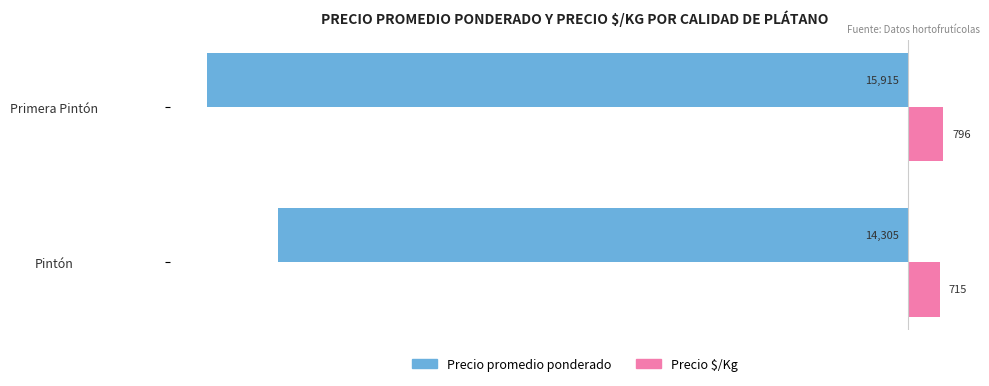

The value of Precio $/Kg at Primera Pintón is 796. True or false?

True